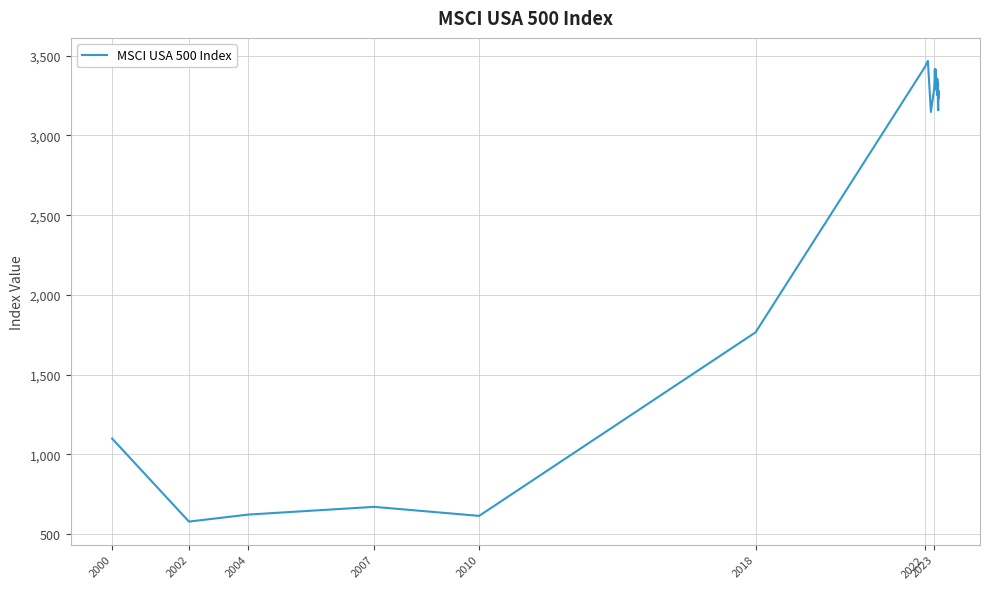

What is the maximum value shown in the chart?

3467.4